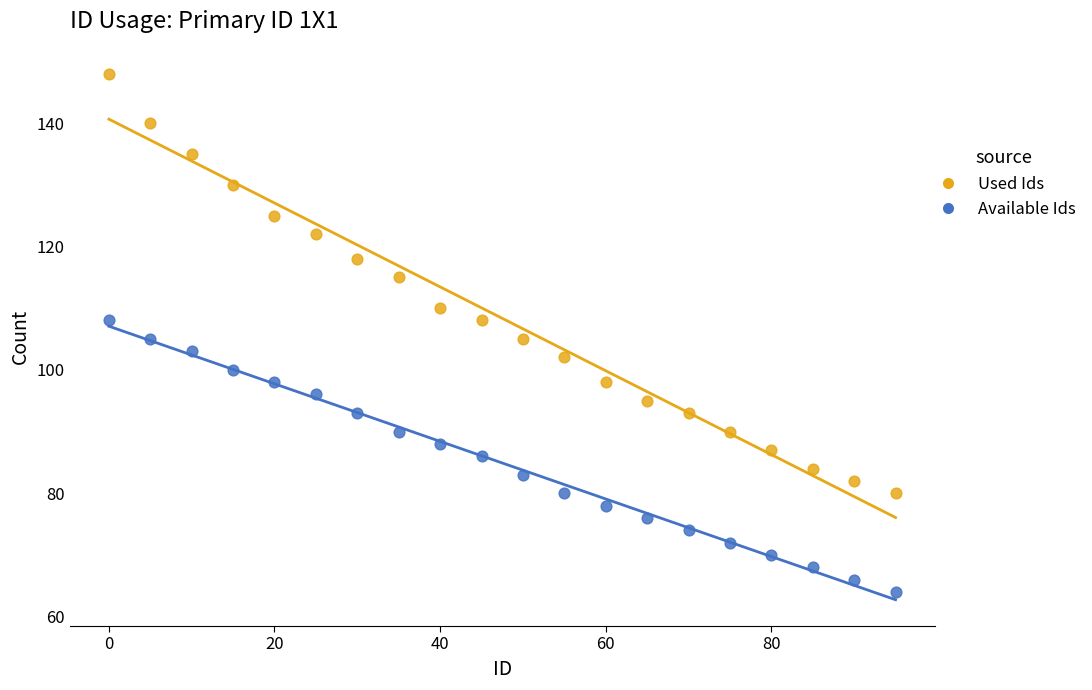

What are all the series names shown in the legend?

Used Ids, Available Ids